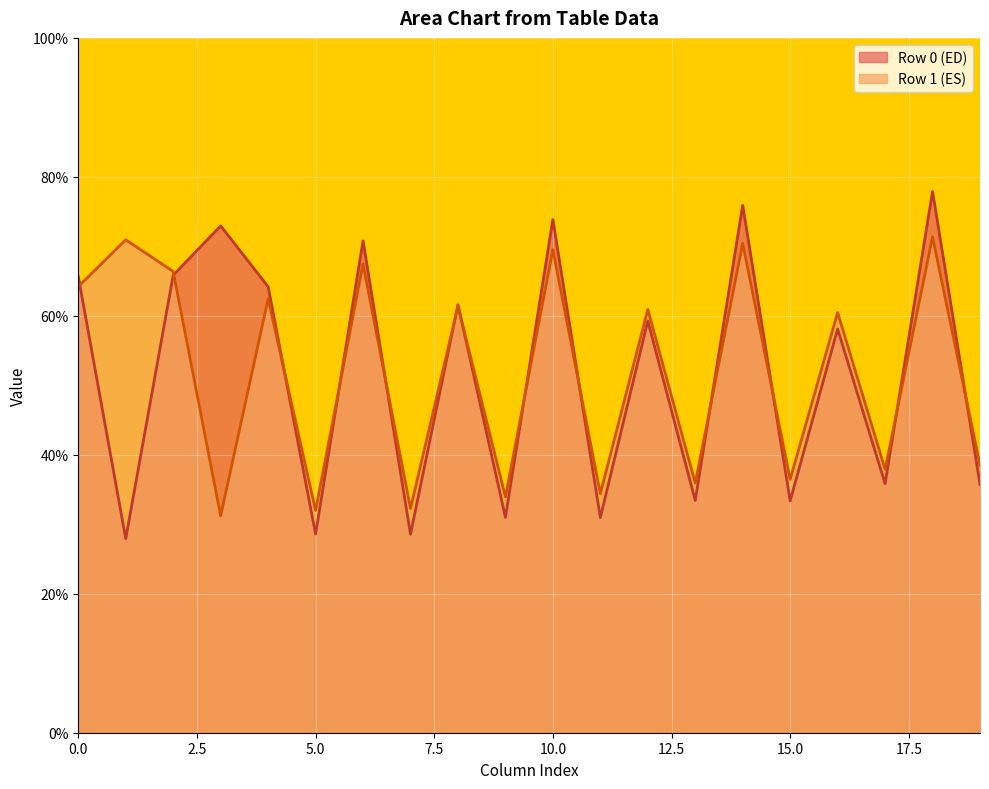

Rank the series by their maximum value, from highest to lowest.

Row 0 (ED), Row 1 (ES)